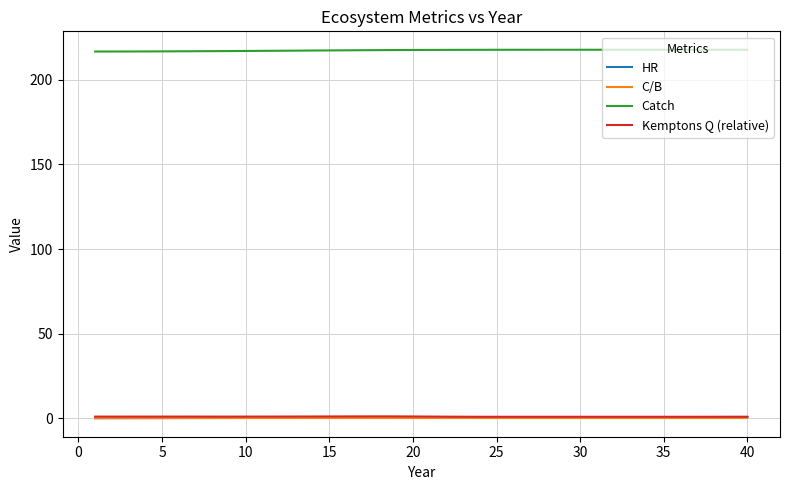

What is the maximum value shown in the chart?

217.8